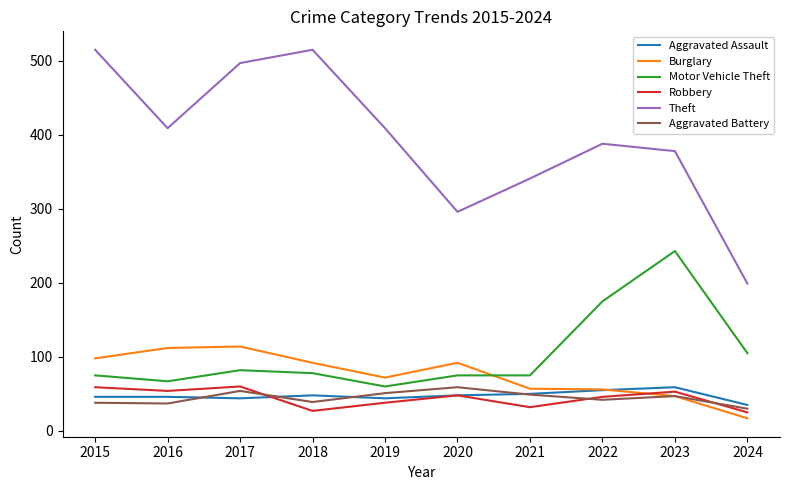

True or false: Robbery has more than 1 interior local peaks.

True